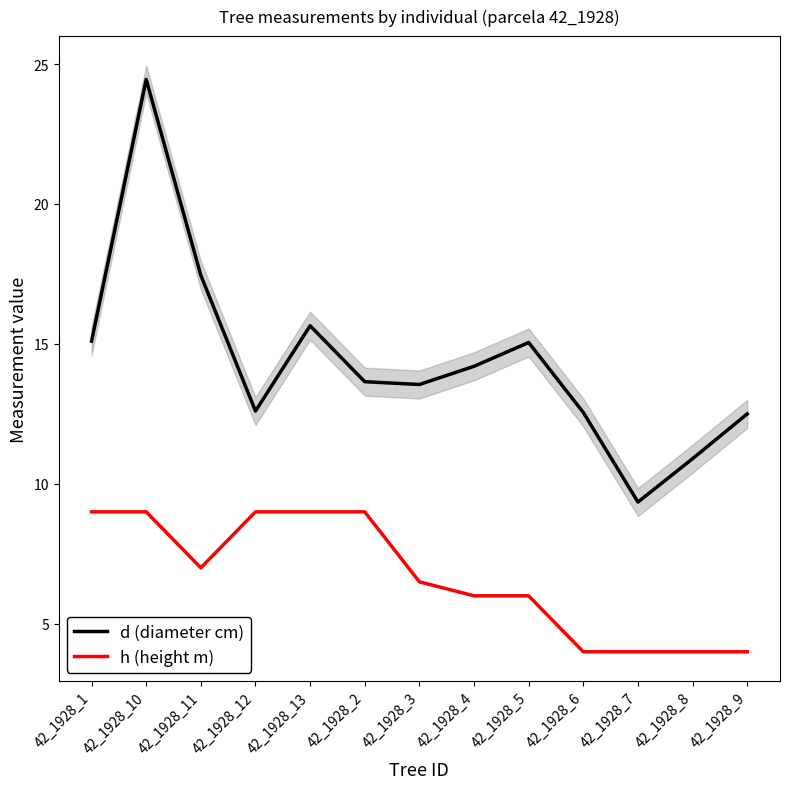

At which category does d (diameter cm) reach its first local valley?

42_1928_12